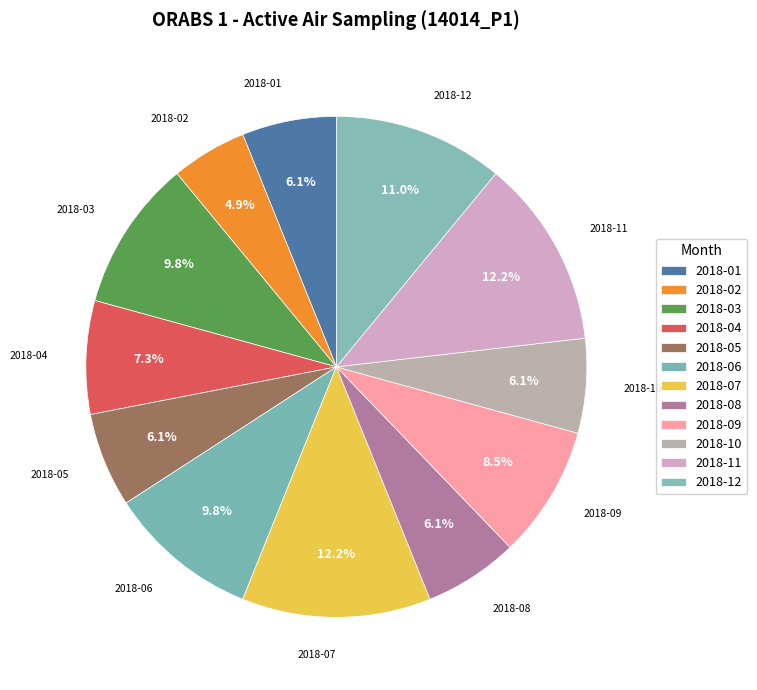

Which category has the smallest portion of the pie?

2018-02